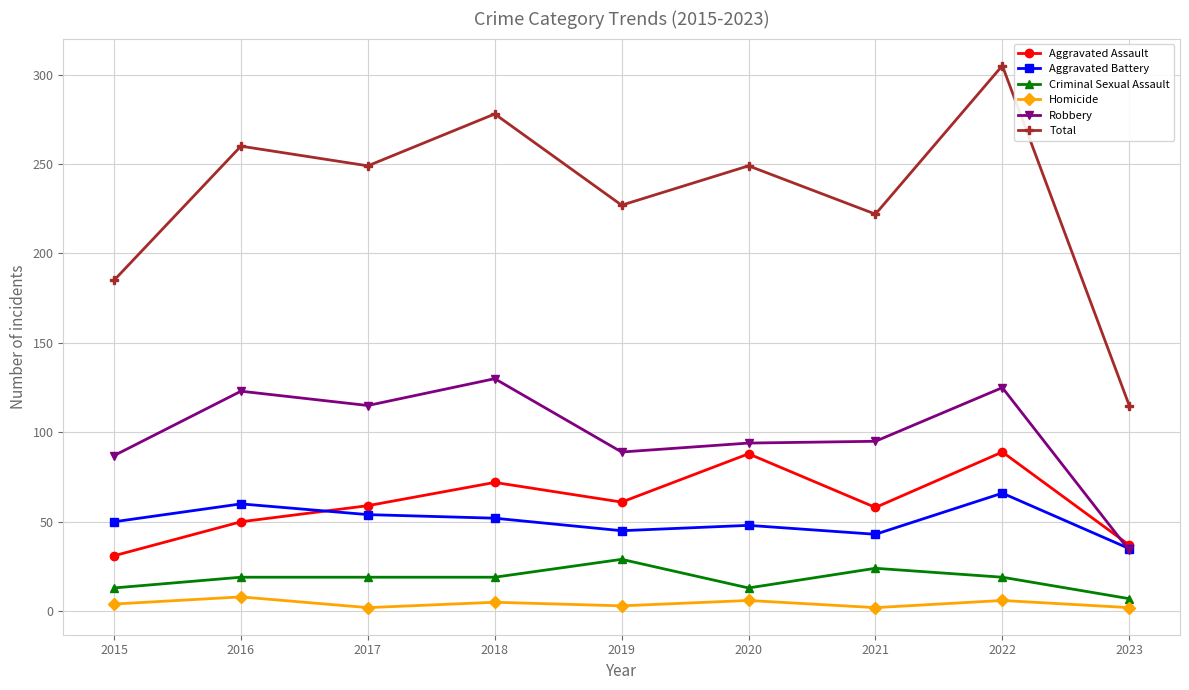

Is it true that Robbery equals 213 at 2016?

False